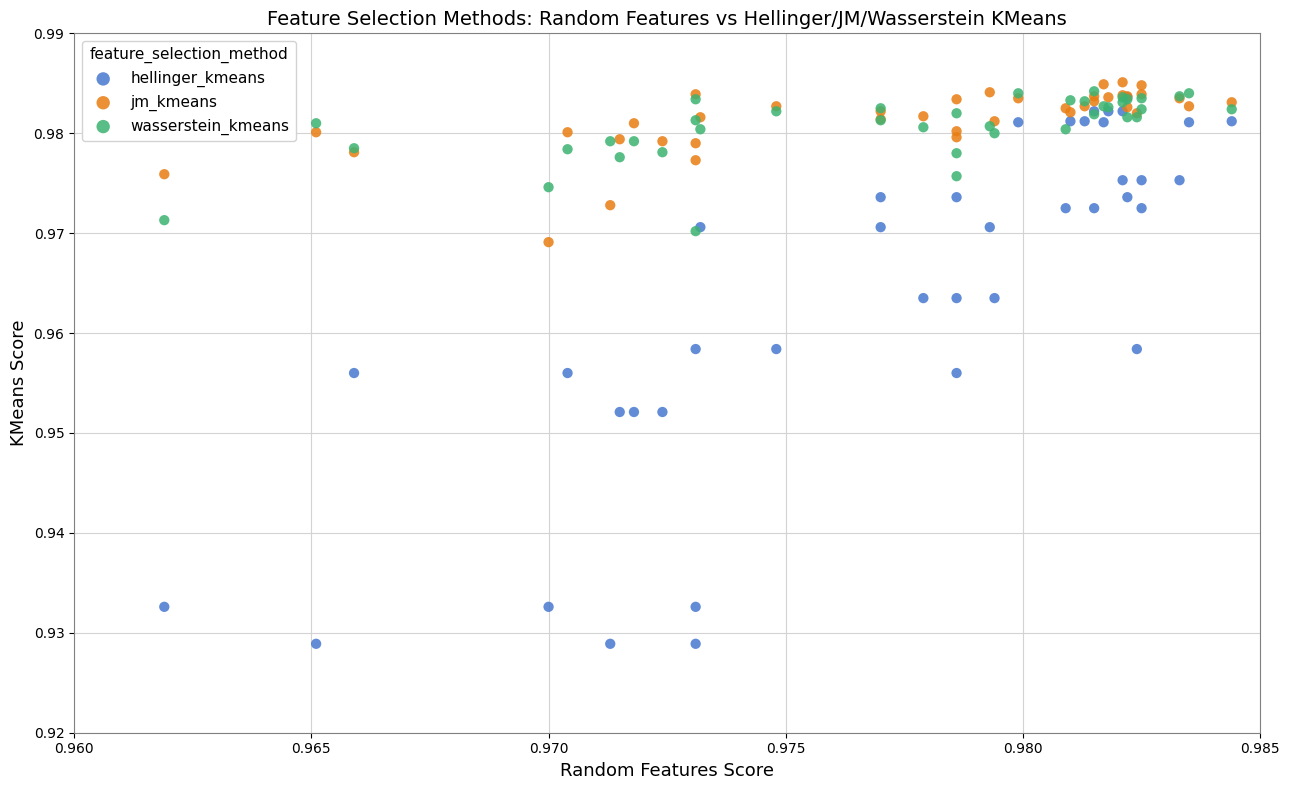

Which series reaches the minimum Y coordinate?

hellinger_kmeans